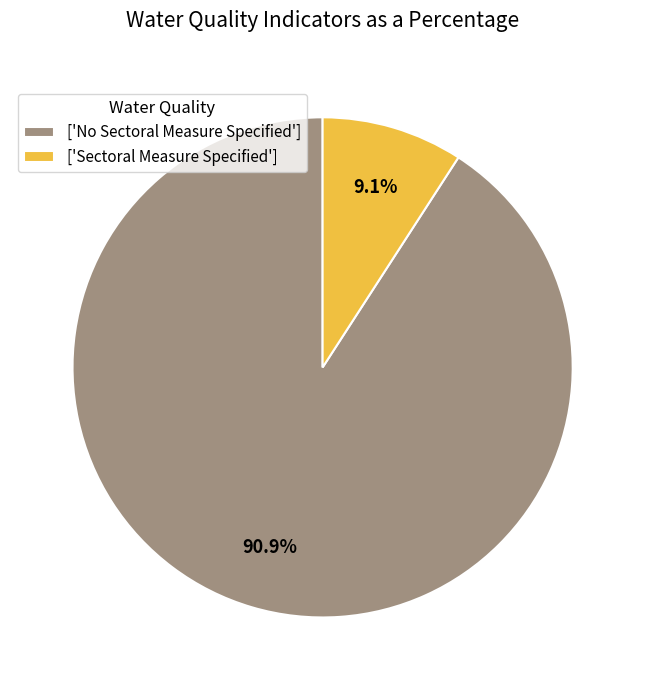

What is the smallest slice in the pie chart?

['Sectoral Measure Specified']